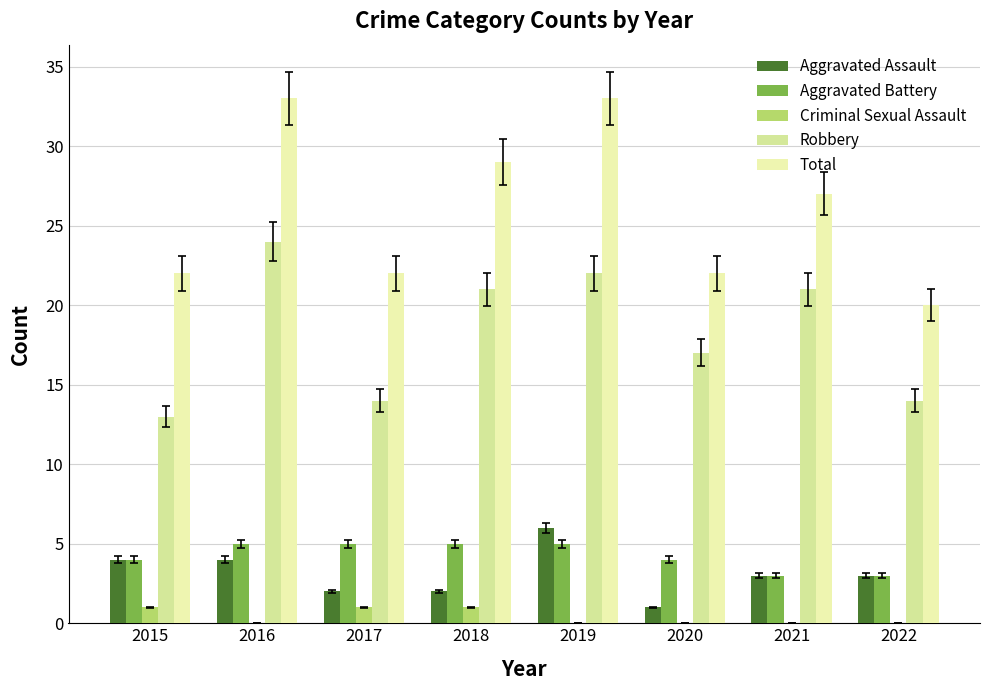

At which category is the sum across all series the highest?

2016